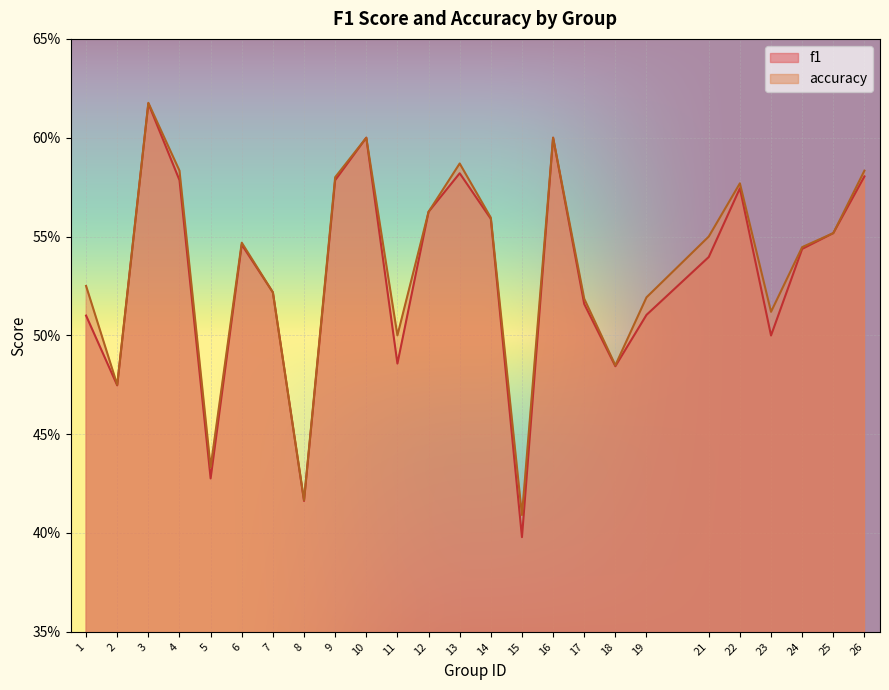

What is the total value across all series at 9?

1.2